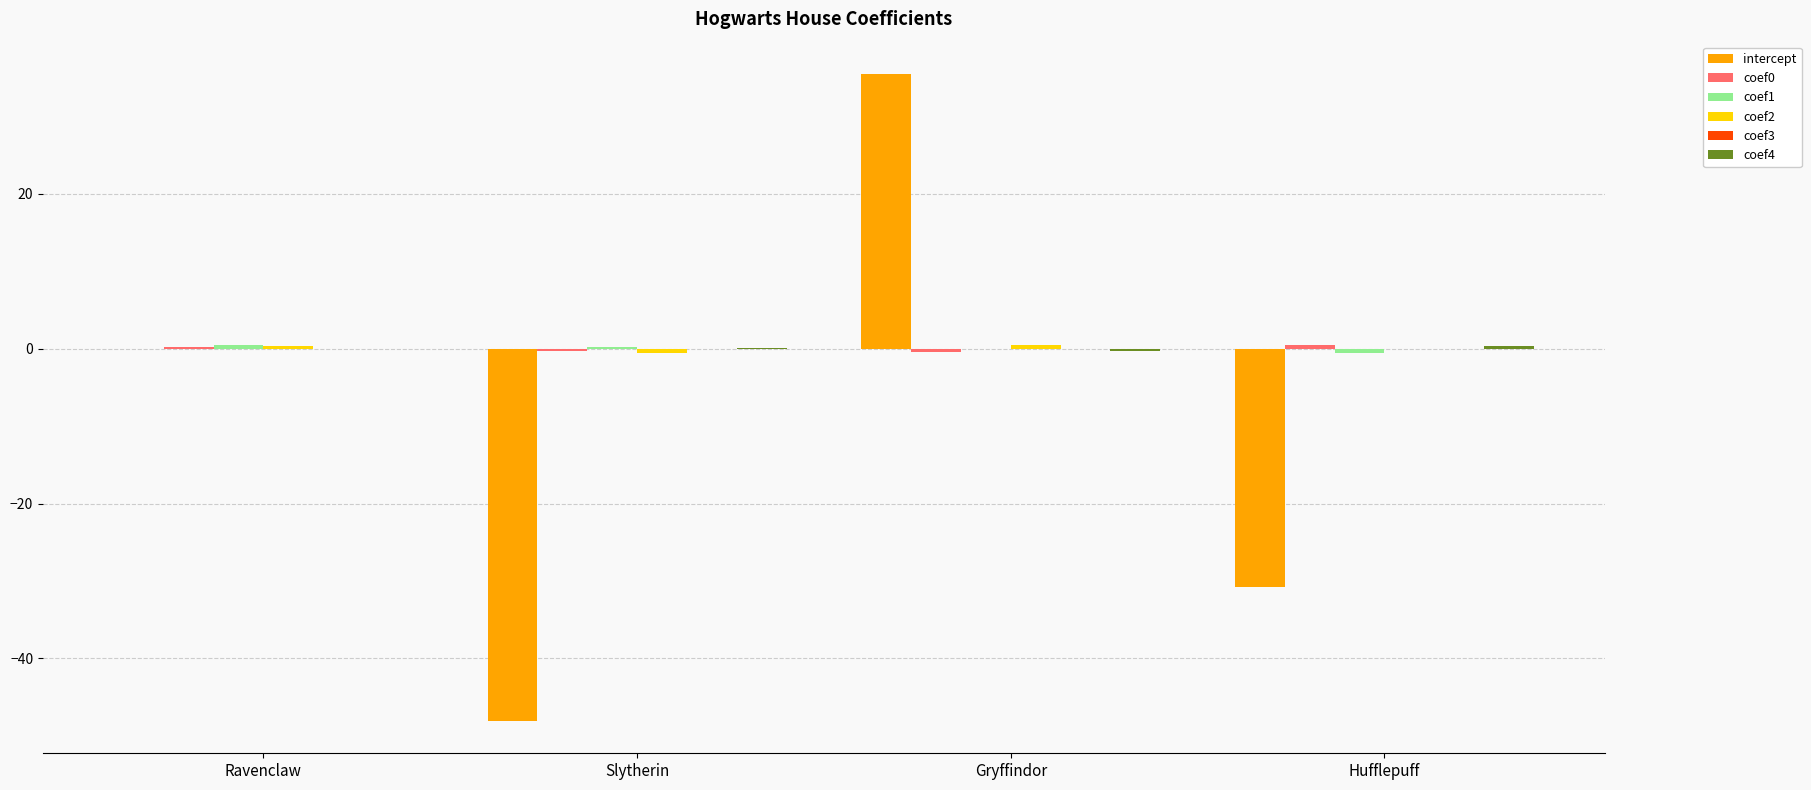

Which series changed the most between Ravenclaw and Slytherin?

intercept